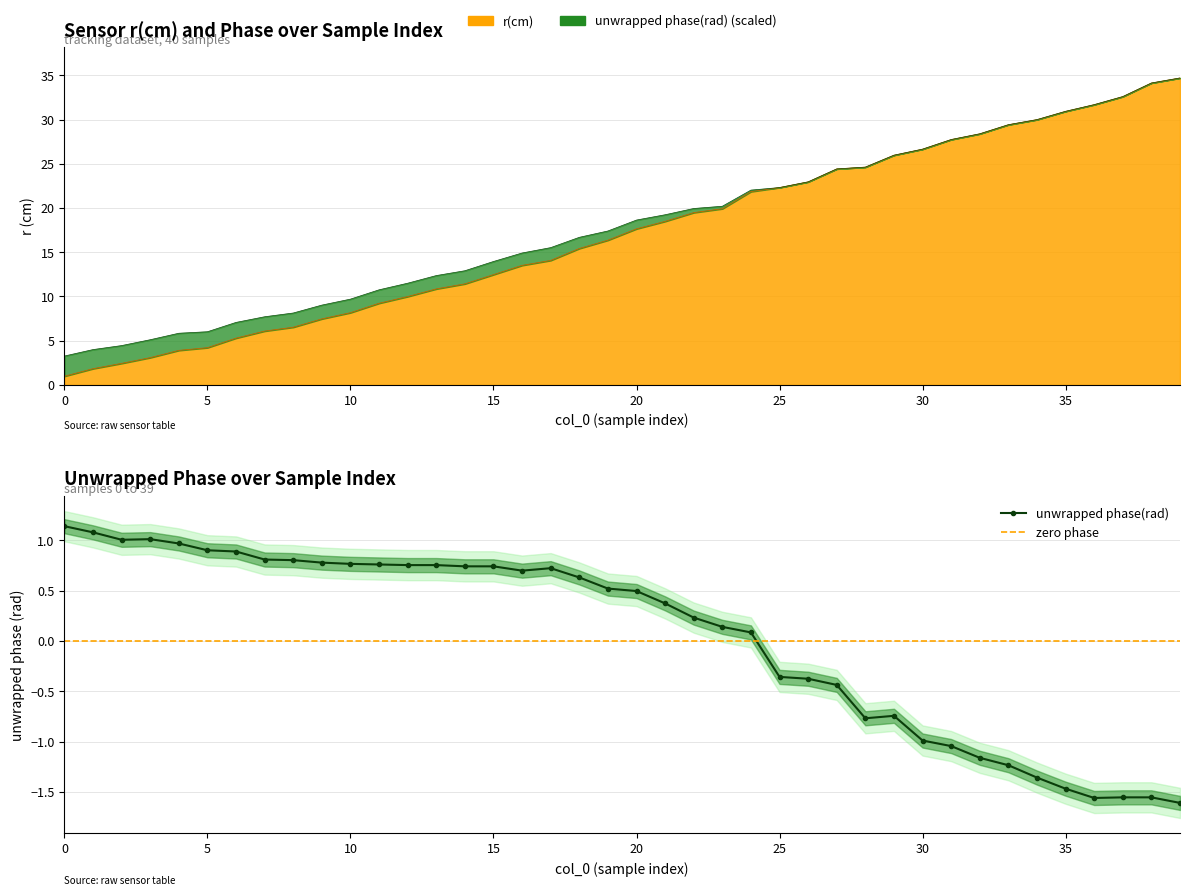

The value of unwrapped phase(rad) at 17 is 0.4. True or false?

False